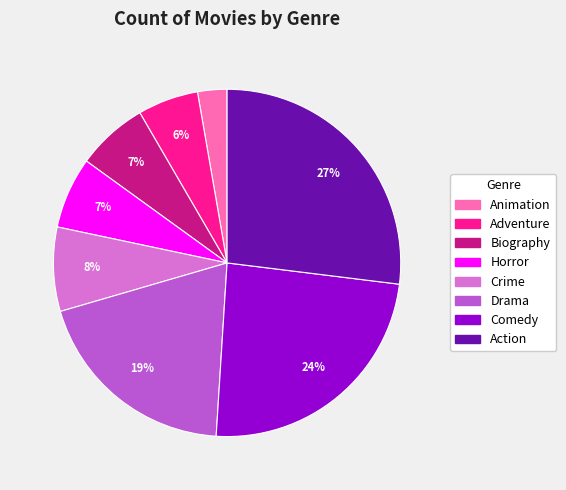

How many segments does this pie chart have?

8